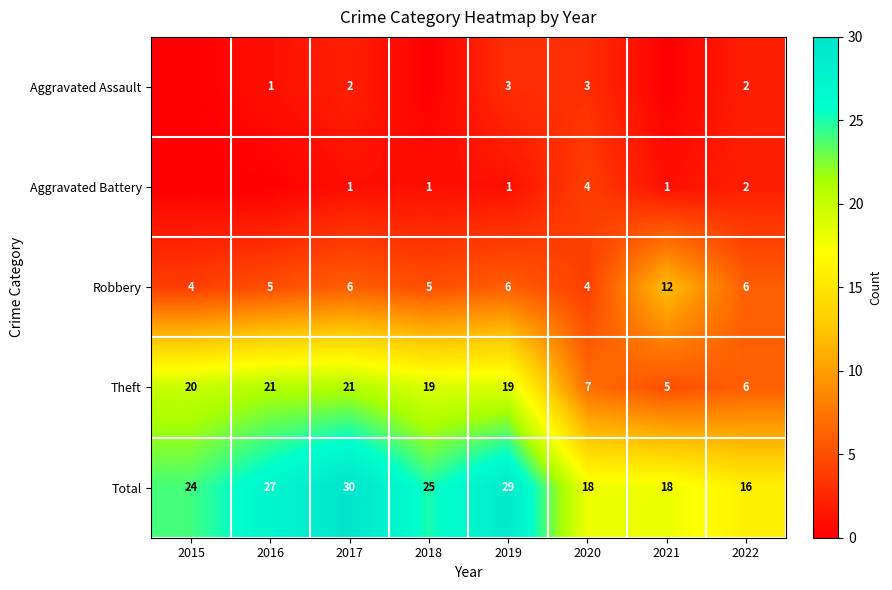

How many Robbery values are between 5 and 6?

5